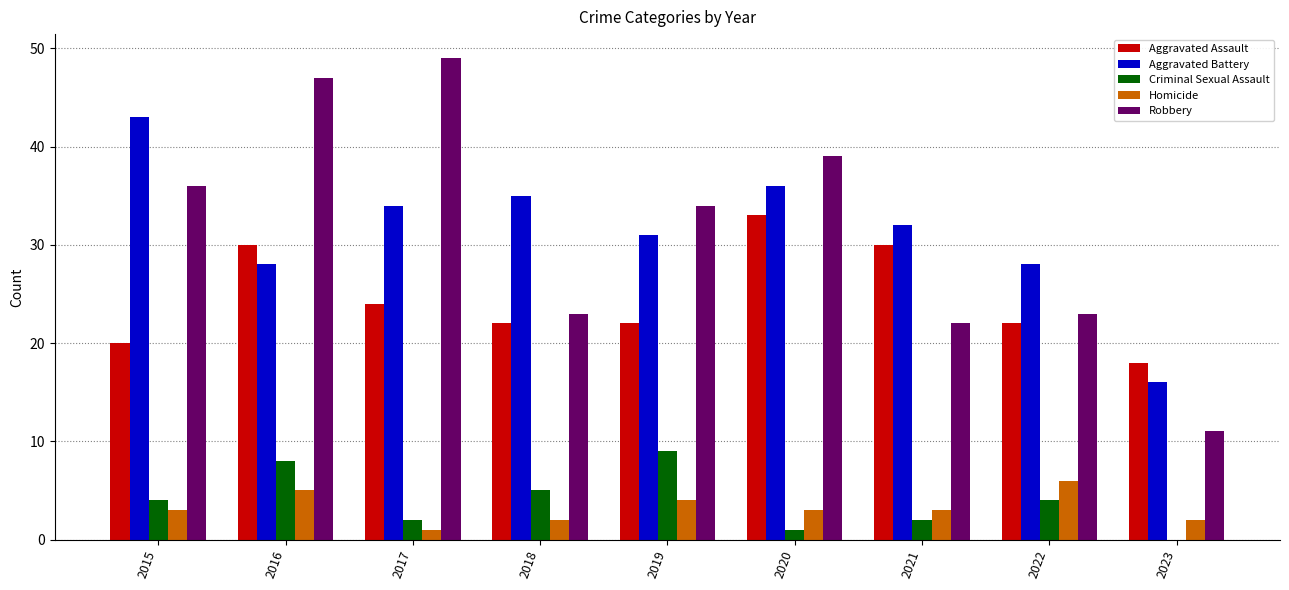

Between 2017 and 2023, which series saw the biggest shift?

Robbery